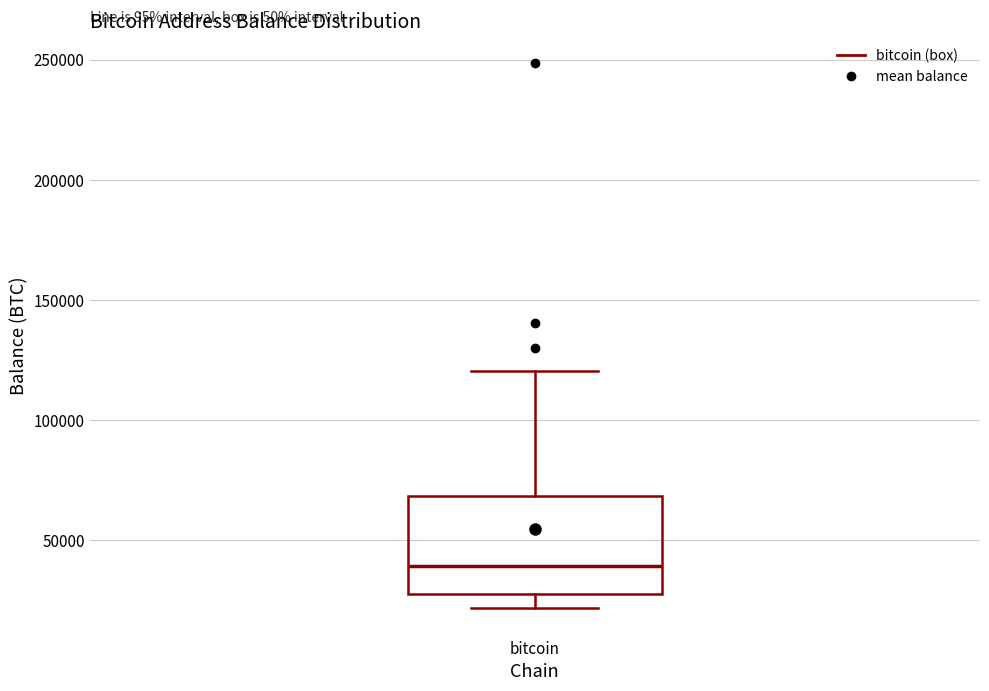

Read this box plot against the y-axis: the position of the median line, the range covered by the box, and the ends of both whiskers. The values are not printed on the chart, so give them approximately, as read against the axis.

median 40000, box 25000 to 70000, whiskers 20000 to 120000